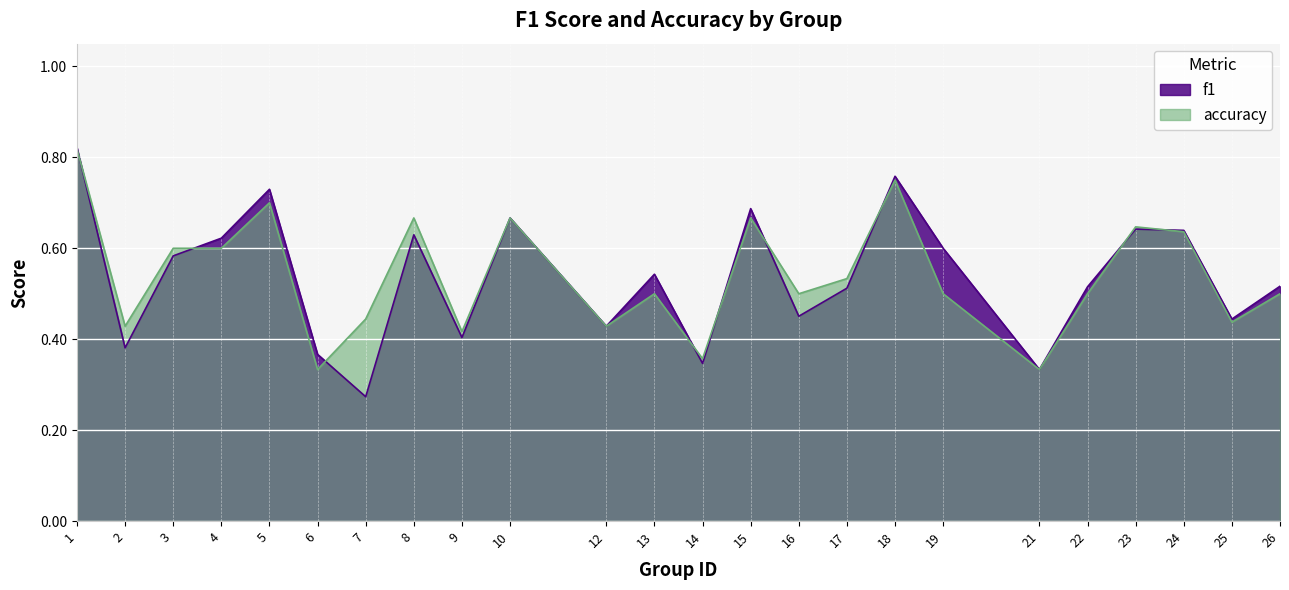

What is the difference between the maximum and minimum values in the accuracy series?

0.5